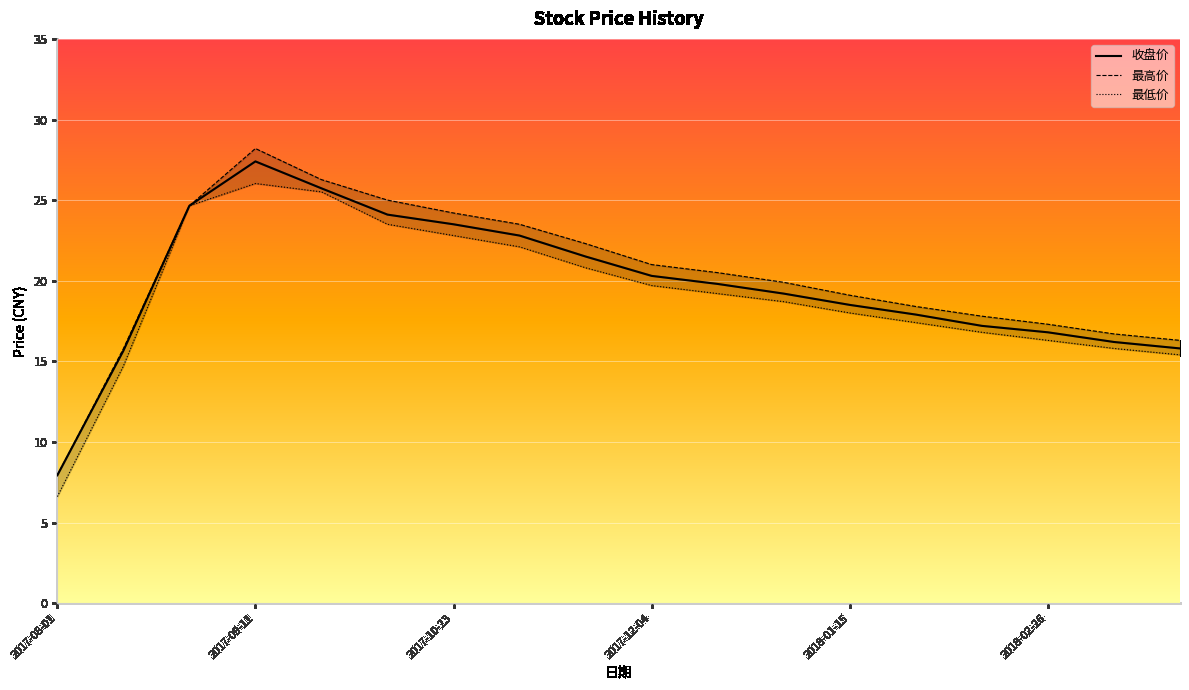

True or false: 最低价 and 收盘价 intersect in this chart.

False